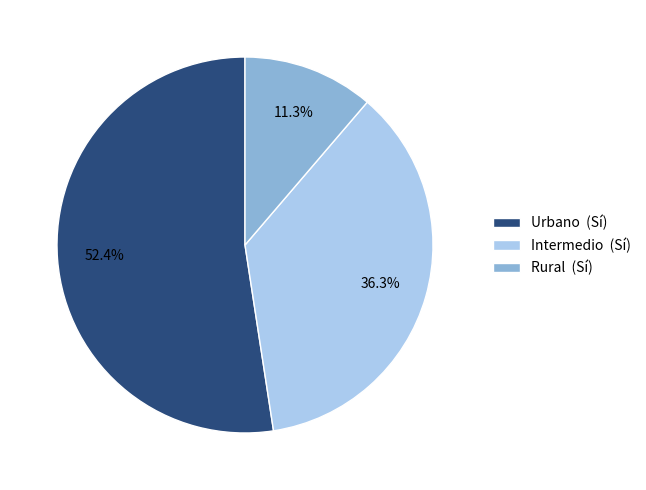

Count the number of slices in the pie.

3